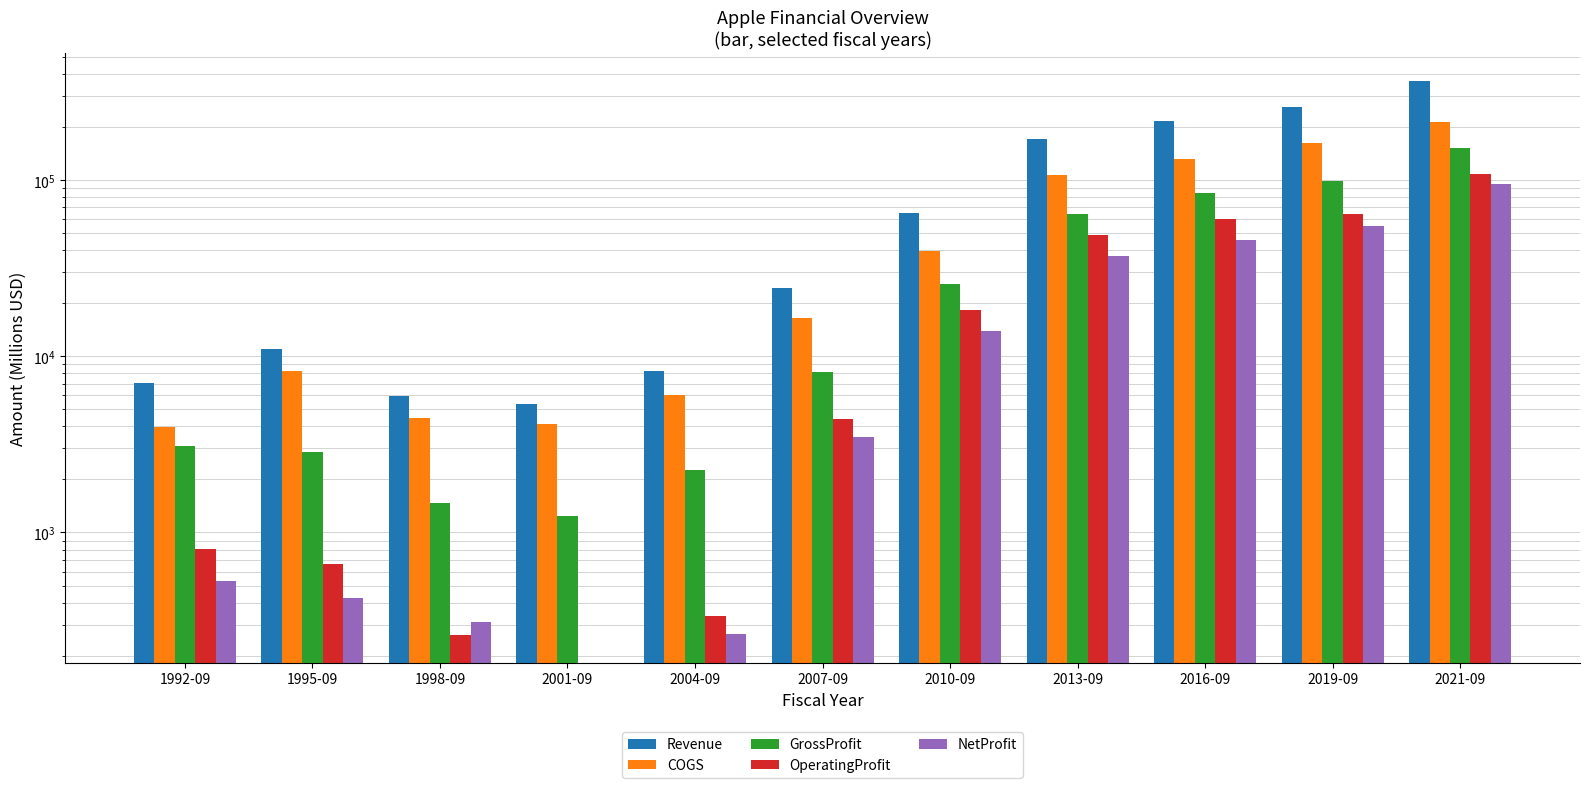

What is the maximum value shown in the chart?

365817.0